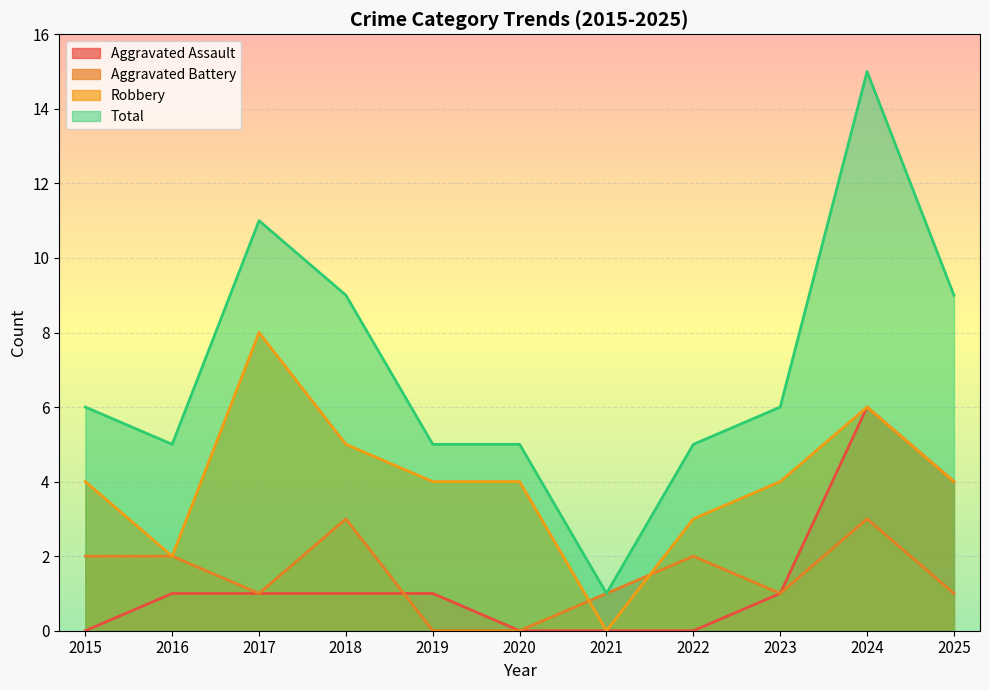

Which label corresponds to the smallest value in the chart?

2015